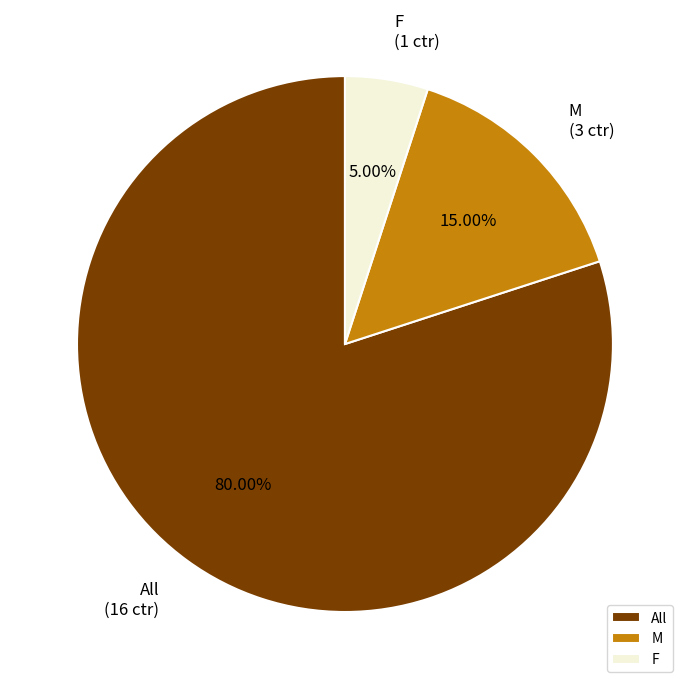

True or false: All accounts for 80% of the total.

True